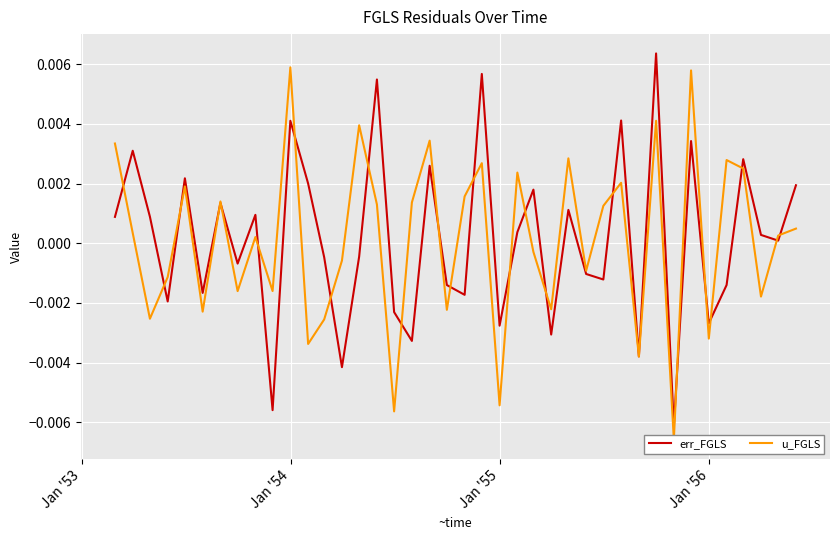

List the series in order of their peak value, highest first.

err_FGLS, u_FGLS